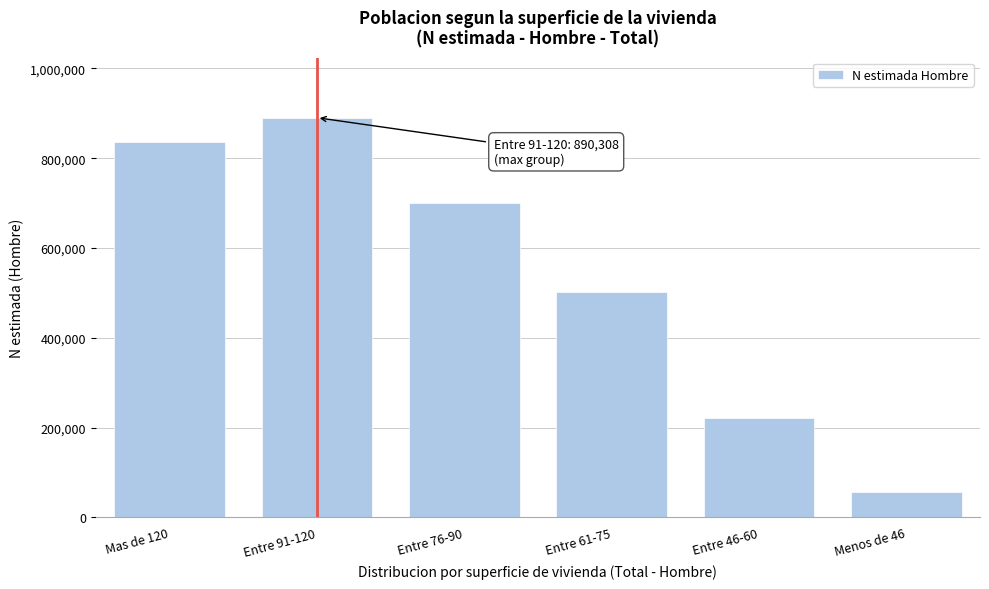

Reading right to left, extract all data points from this chart.

Menos de 46=57463	Entre 46-60=220775	Entre 61-75=501801	Entre 76-90=700459	Entre 91-120=890308	Mas de 120=836186